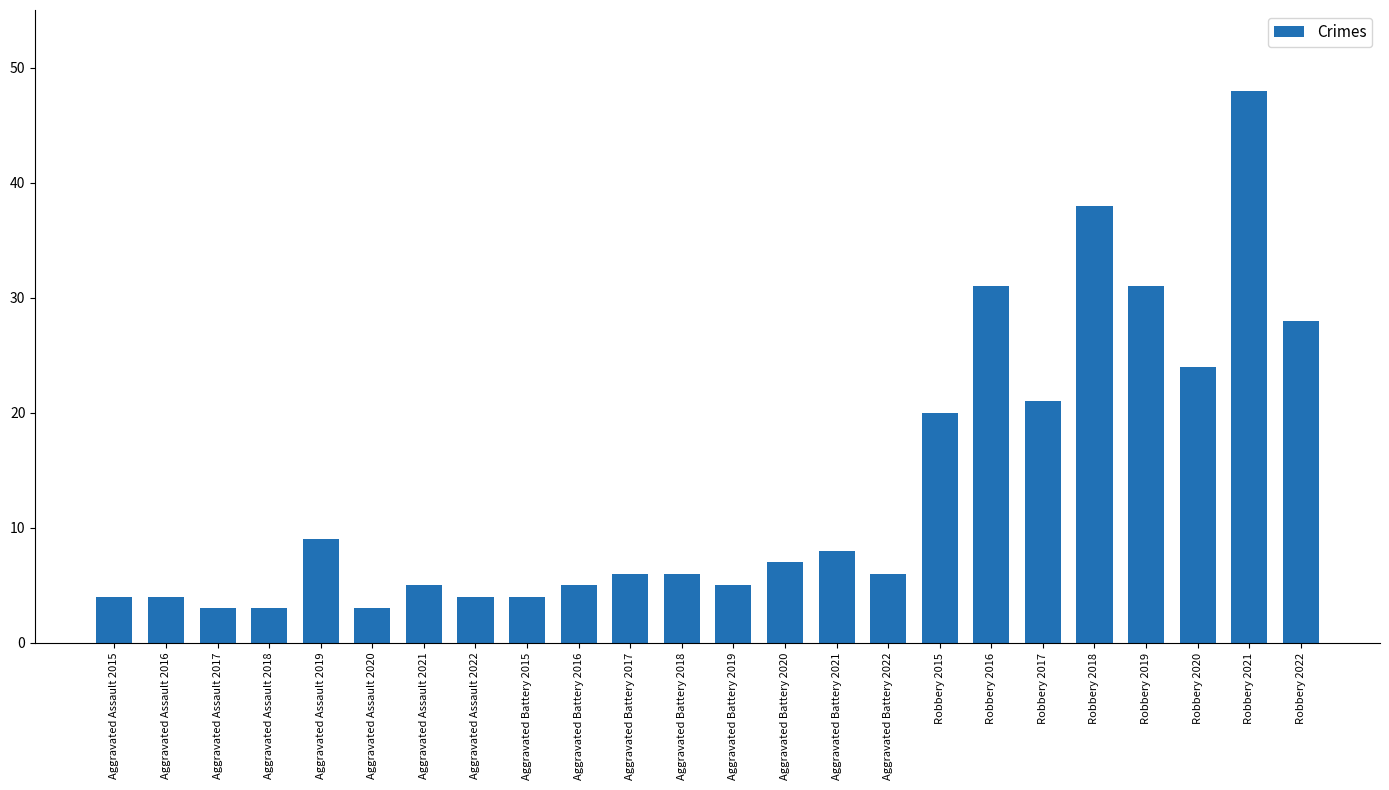

Reading left to right, what are all the values shown in this chart?

Aggravated Assault 2015=4	Aggravated Assault 2016=4	Aggravated Assault 2017=3	Aggravated Assault 2018=3	Aggravated Assault 2019=9	Aggravated Assault 2020=3	Aggravated Assault 2021=5	Aggravated Assault 2022=4	Aggravated Battery 2015=4	Aggravated Battery 2016=5	Aggravated Battery 2017=6	Aggravated Battery 2018=6	Aggravated Battery 2019=5	Aggravated Battery 2020=7	Aggravated Battery 2021=8	Aggravated Battery 2022=6	Robbery 2015=20	Robbery 2016=31	Robbery 2017=21	Robbery 2018=38	Robbery 2019=31	Robbery 2020=24	Robbery 2021=48	Robbery 2022=28